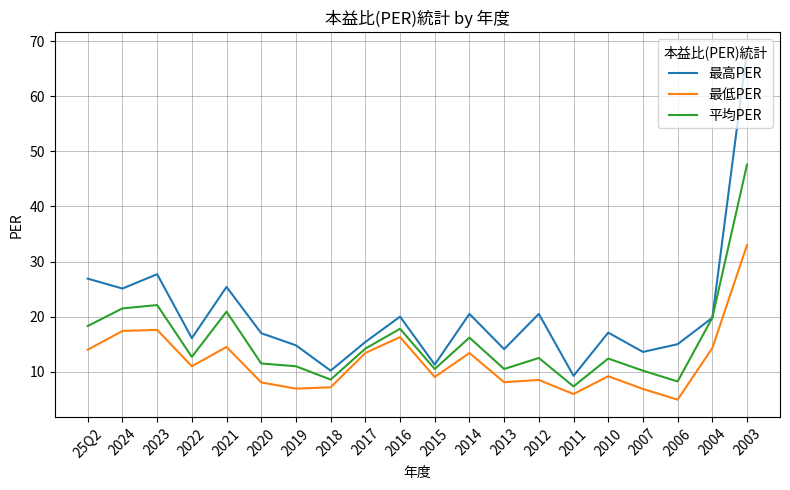

How many interior local valleys does the 最高PER series have?

7